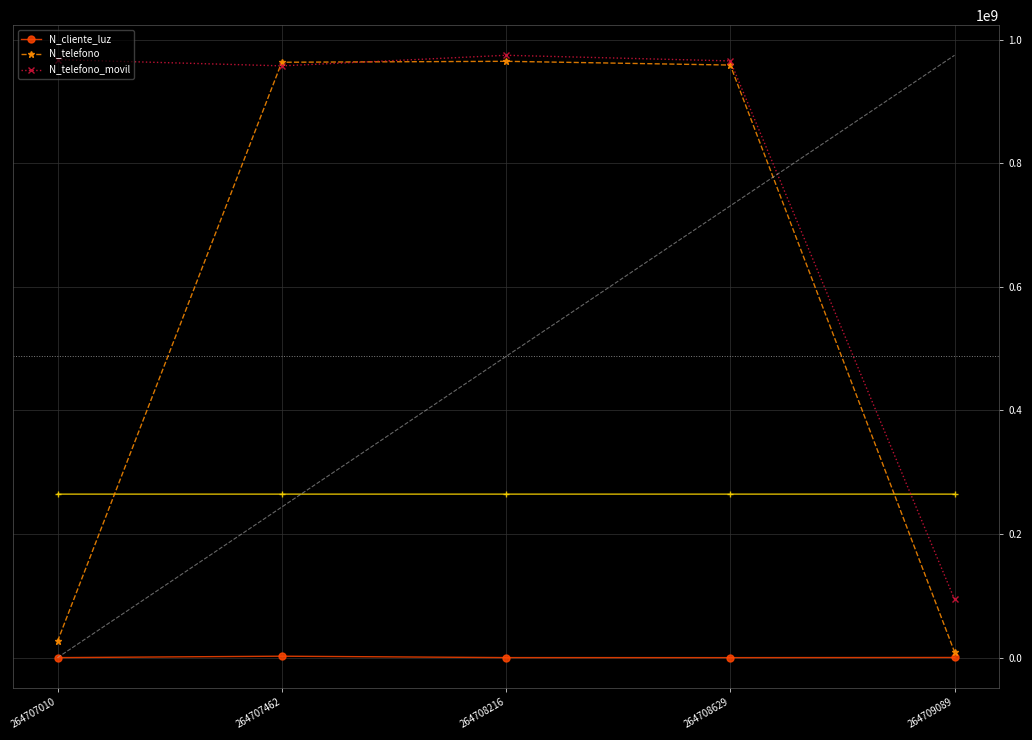

True or false: N_cliente_luz has more than 2 interior local peaks.

False